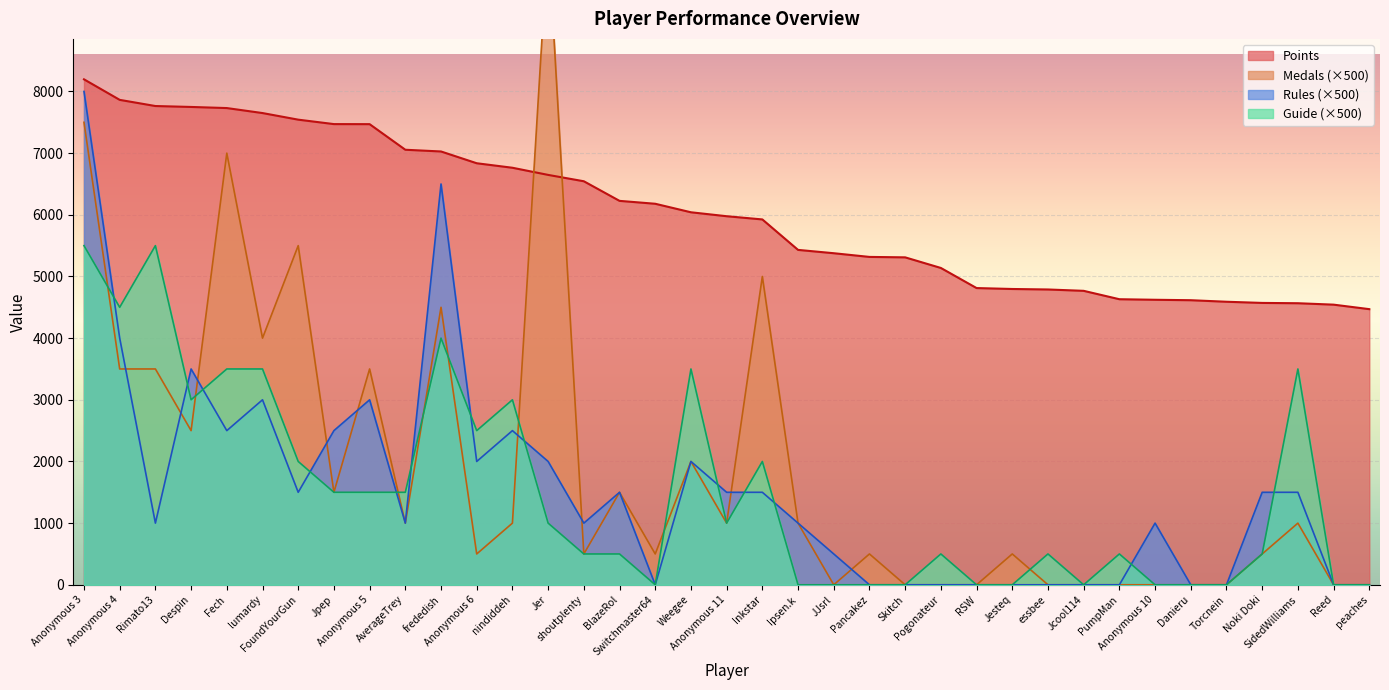

What is the label of the 4th point from the right?

Noki Doki